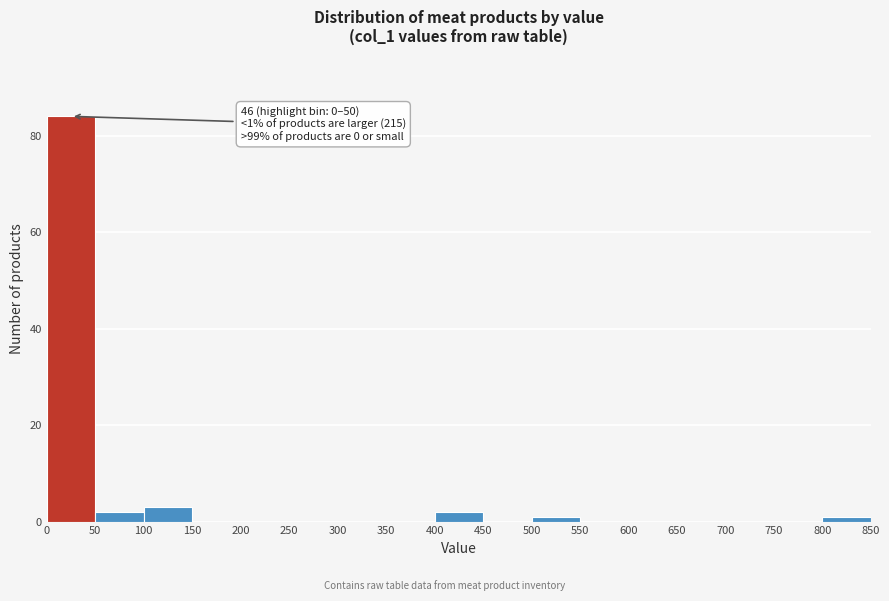

Over which range of the x-axis is the bar tallest?

0 to 50